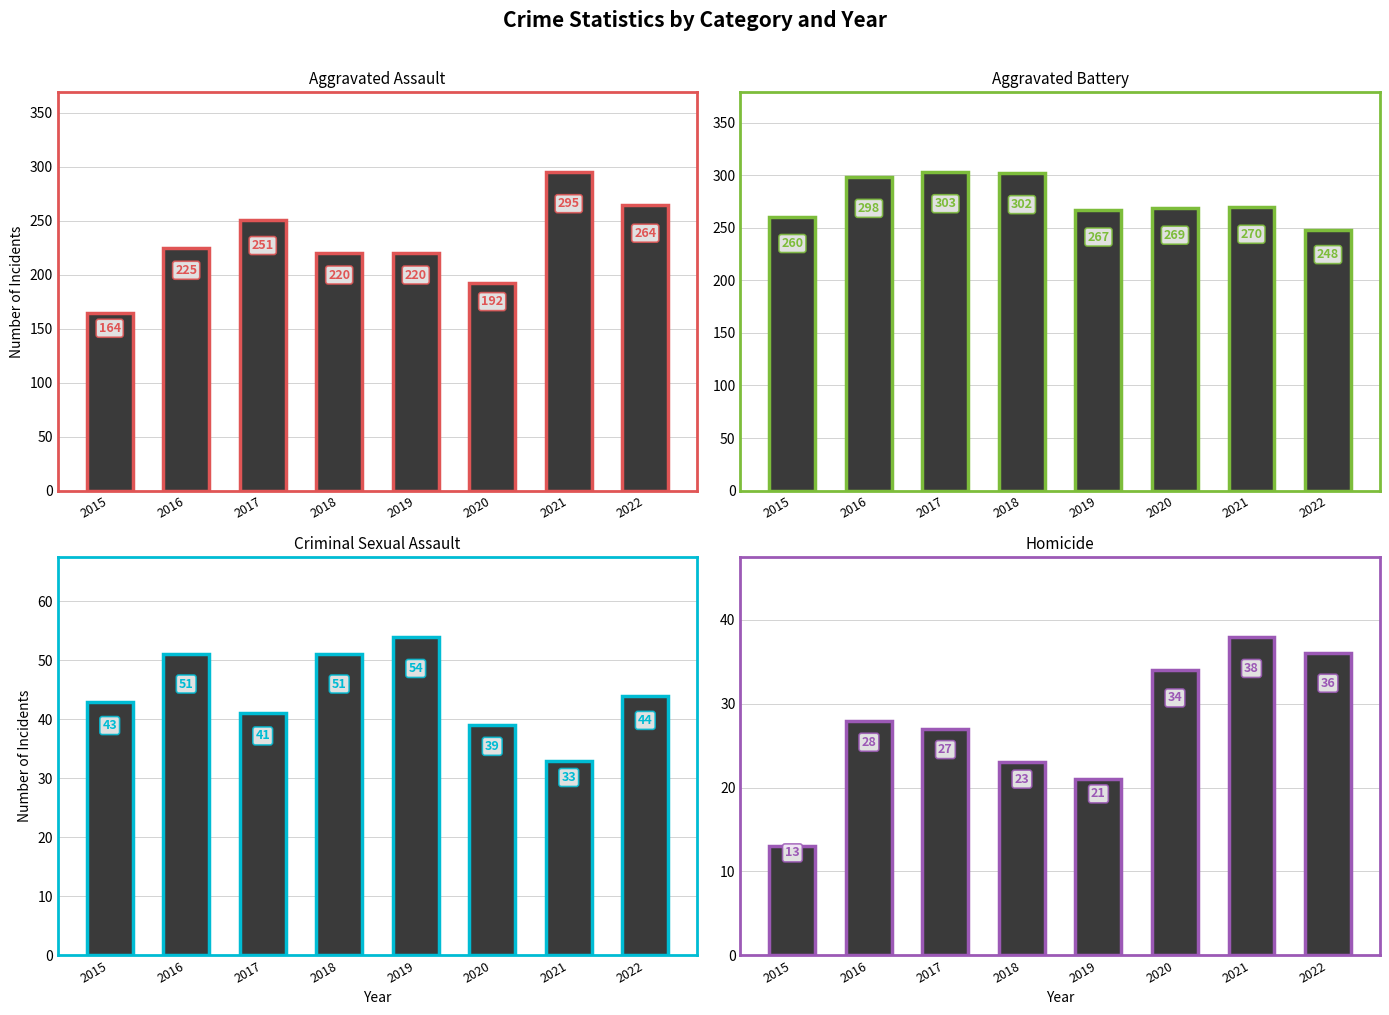

Which category has the highest value across all series?

2017